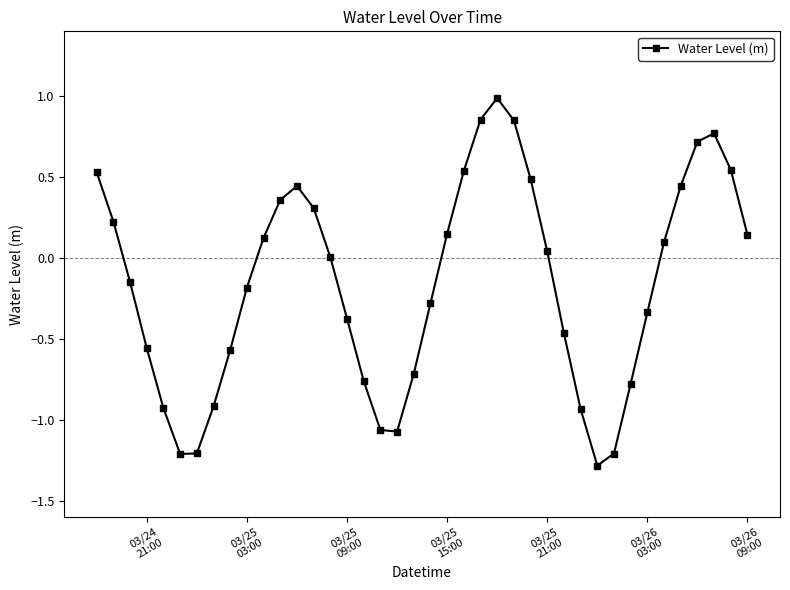

What is the difference between the maximum and second lowest values?

2.2